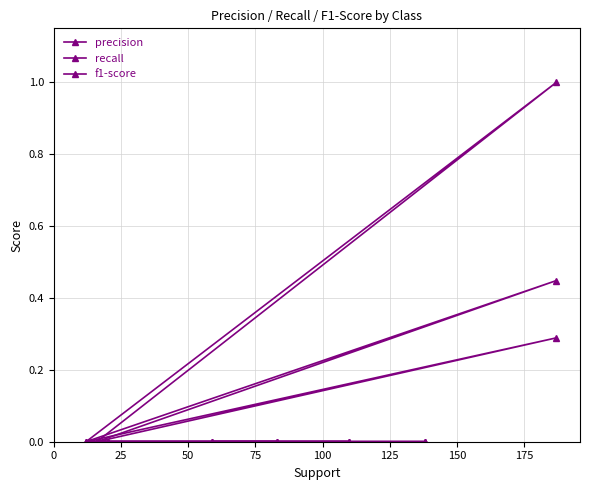

Does the chart have visible grid lines?

Yes